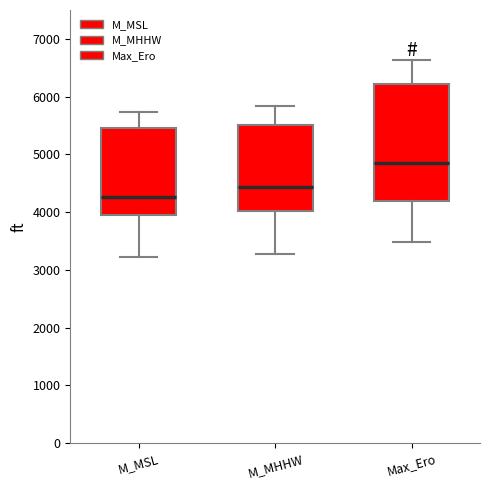

Reading left to right, transcribe this box plot: for each box, give where its median line is, the range the box spans, and where its two whiskers end, as read against the y-axis. The values are not printed on the chart, so give them approximately, as read against the axis.

M_MSL: median 4300, box 3900 to 5500, whiskers 3200 to 5700
M_MHHW: median 4400, box 4000 to 5500, whiskers 3300 to 5800
Max_Ero: median 4900, box 4200 to 6200, whiskers 3500 to 6600